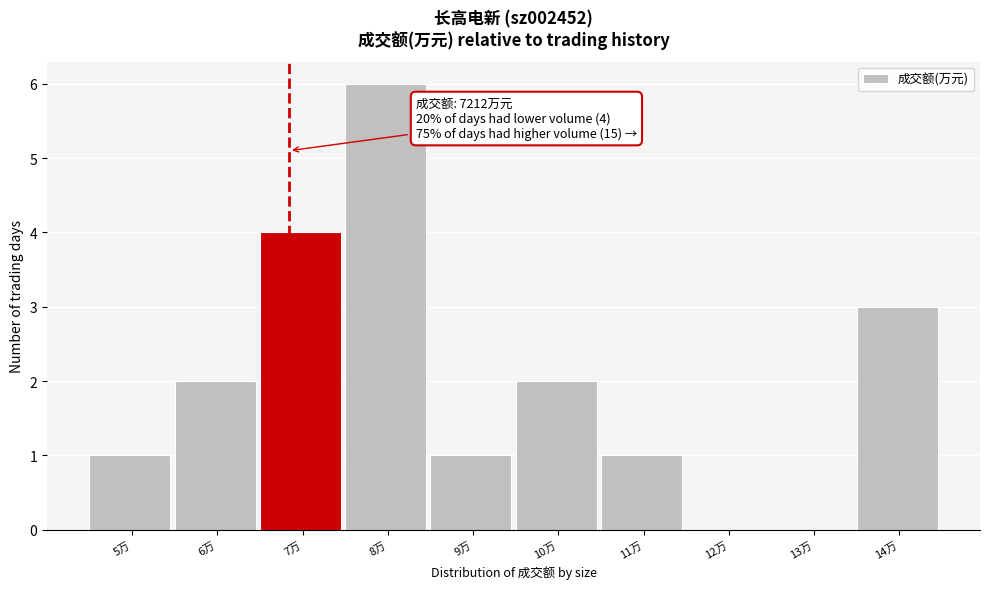

Reading right to left, transcribe all the data shown in this chart.

14万=3	13万=0	12万=0	11万=1	10万=2	9万=1	8万=6	7万=4	6万=2	5万=1